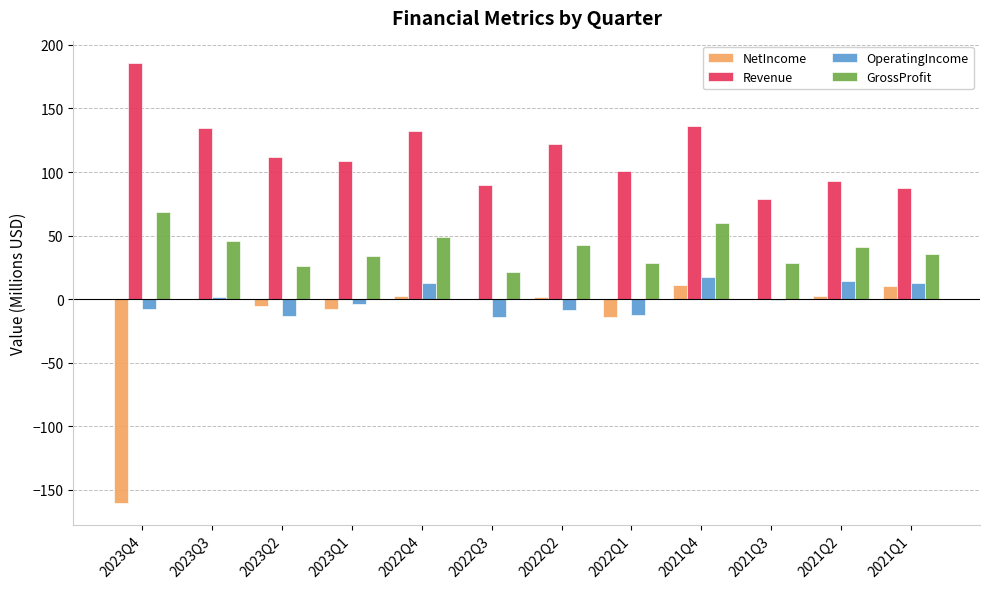

Which series changed the most between 2023Q2 and 2022Q1?

Revenue